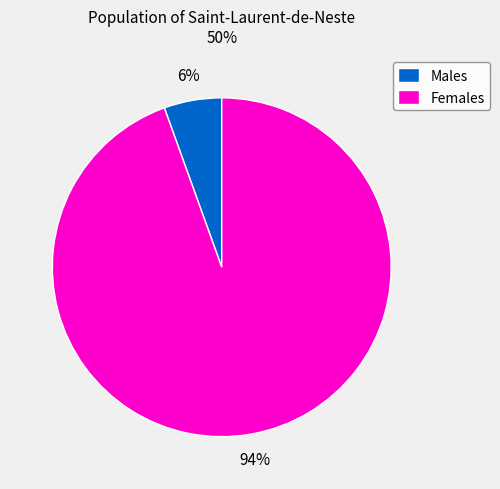

To the nearest percent, what is the average slice percentage?

50%